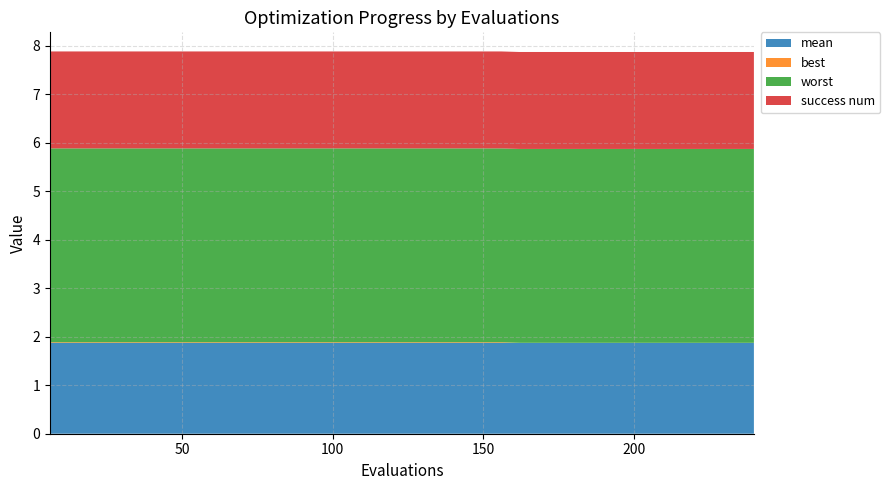

Reading left to right, list all the values displayed in this chart.

mean: 1.9	1.9	1.9	1.9	1.9	1.9	1.9	1.9	1.9	1.9	1.9	1.9	1.9	1.9	1.9	1.9	1.9	1.9	1.9	1.9	1.9	1.9	1.9	1.9	1.9	1.9	1.9	1.9	1.9	1.9	1.9	1.9	1.9	1.9	1.9	1.9	1.9	1.9	1.9	1.9
best: 0.0	0.0	0.0	0.0	0.0	0.0	0.0	0.0	0.0	0.0	0.0	0.0	0.0	0.0	0.0	0.0	0.0	0.0	0.0	0.0	0.0	0.0	0.0	0.0	0.0	0.0	0.0	0.0	0.0	0.0	0.0	0.0	0.0	0.0	0.0	0.0	0.0	0.0	0.0	0.0
worst: 4.0	4.0	4.0	4.0	4.0	4.0	4.0	4.0	4.0	4.0	4.0	4.0	4.0	4.0	4.0	4.0	4.0	4.0	4.0	4.0	4.0	4.0	4.0	4.0	4.0	4.0	4.0	4.0	4.0	4.0	4.0	4.0	4.0	4.0	4.0	4.0	4.0	4.0	4.0	4.0
success num: 2.0	2.0	2.0	2.0	2.0	2.0	2.0	2.0	2.0	2.0	2.0	2.0	2.0	2.0	2.0	2.0	2.0	2.0	2.0	2.0	2.0	2.0	2.0	2.0	2.0	2.0	2.0	2.0	2.0	2.0	2.0	2.0	2.0	2.0	2.0	2.0	2.0	2.0	2.0	2.0